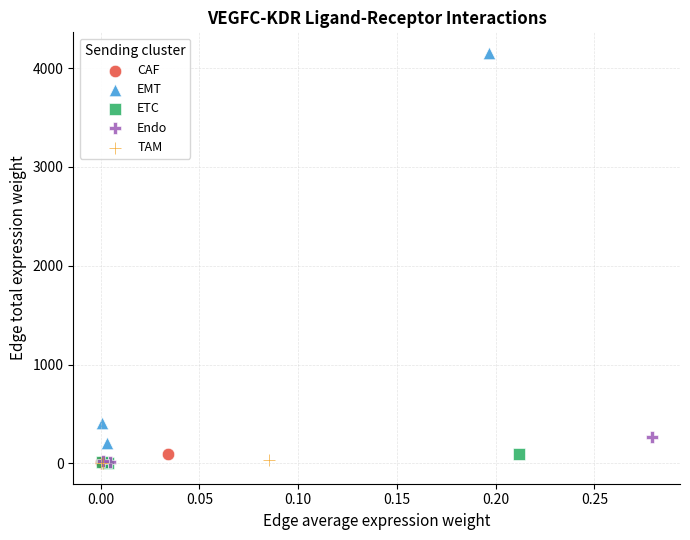

Which series has the widest spread of Y values?

EMT